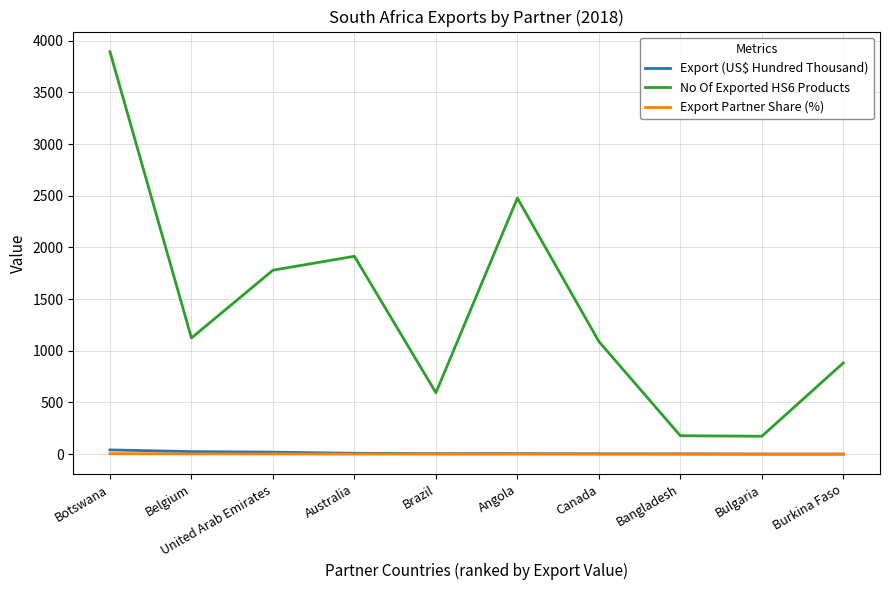

True or false: Export (US$ Hundred Thousand) and No Of Exported HS6 Products cross at least once.

False